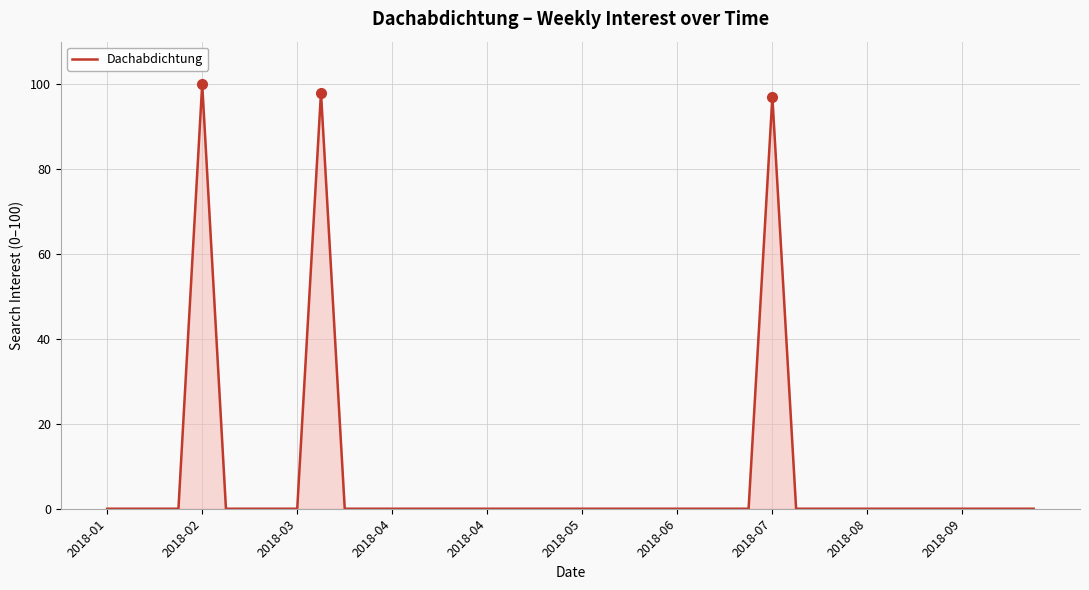

What is the greatest value displayed?

100